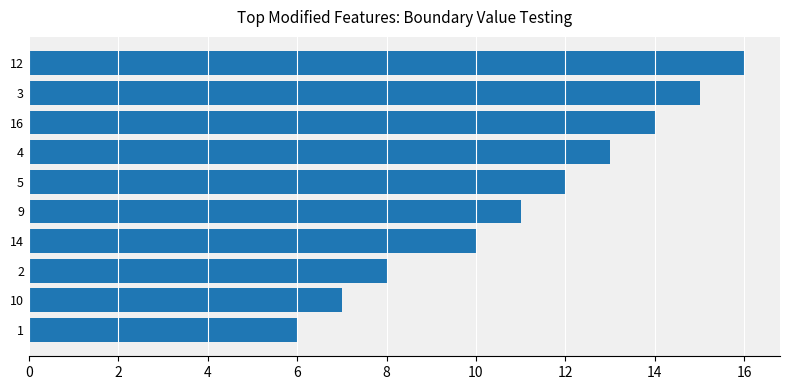

Approximately how many times larger is the value at 2 compared to 9?

0.7